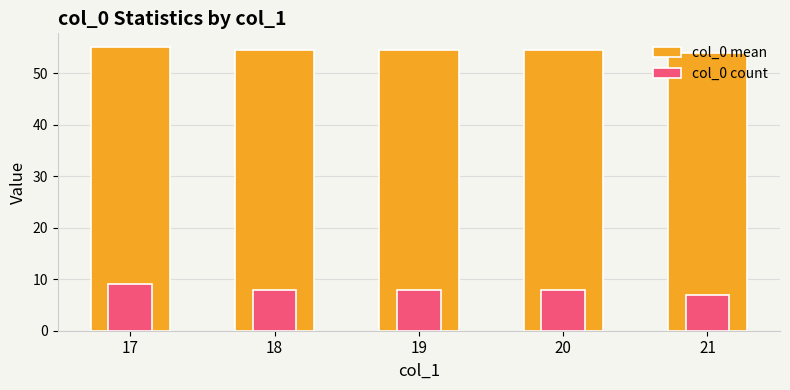

What is the spread (max minus min) of values at 19?

46.5